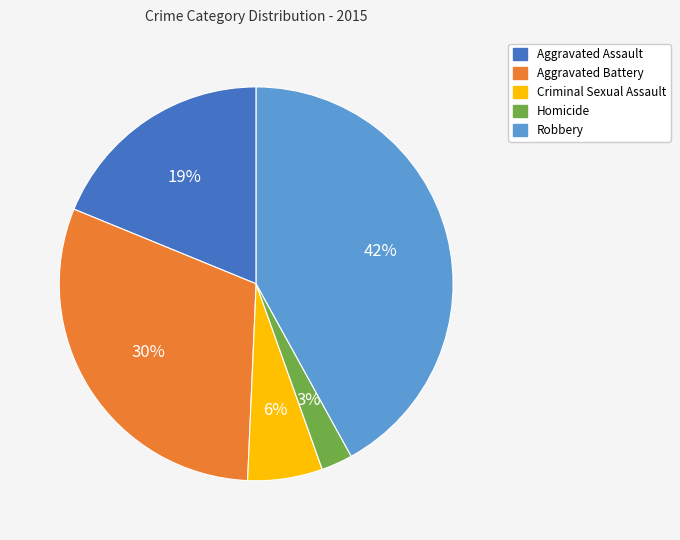

Does Homicide account for over 50% of the chart?

No